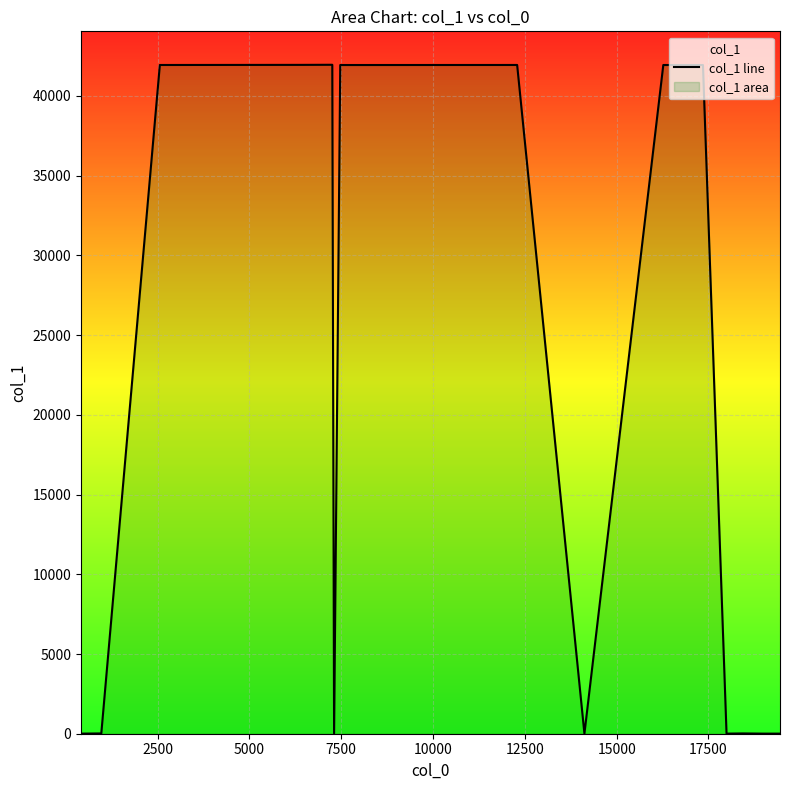

True or false: the data shows 1 at 10.

False